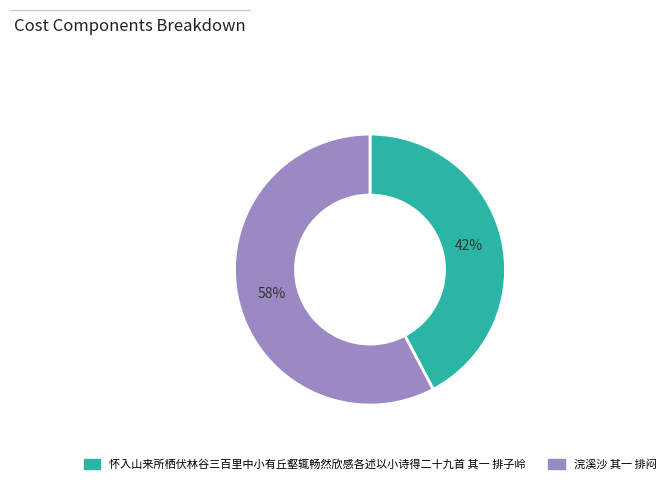

What percentage is the 浣溪沙 其一 排闷 slice, to the nearest percent?

58%